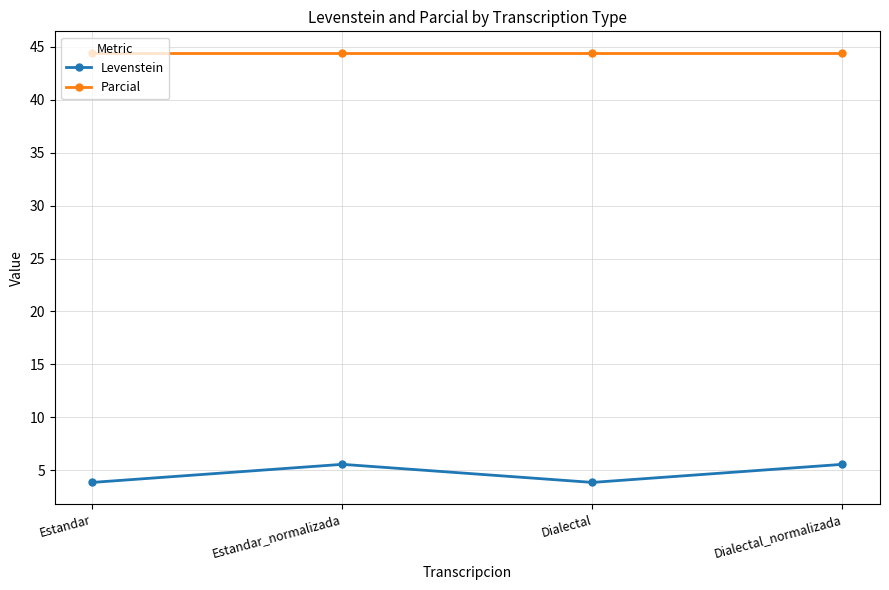

List the series in order of their peak value, highest first.

Parcial, Levenstein